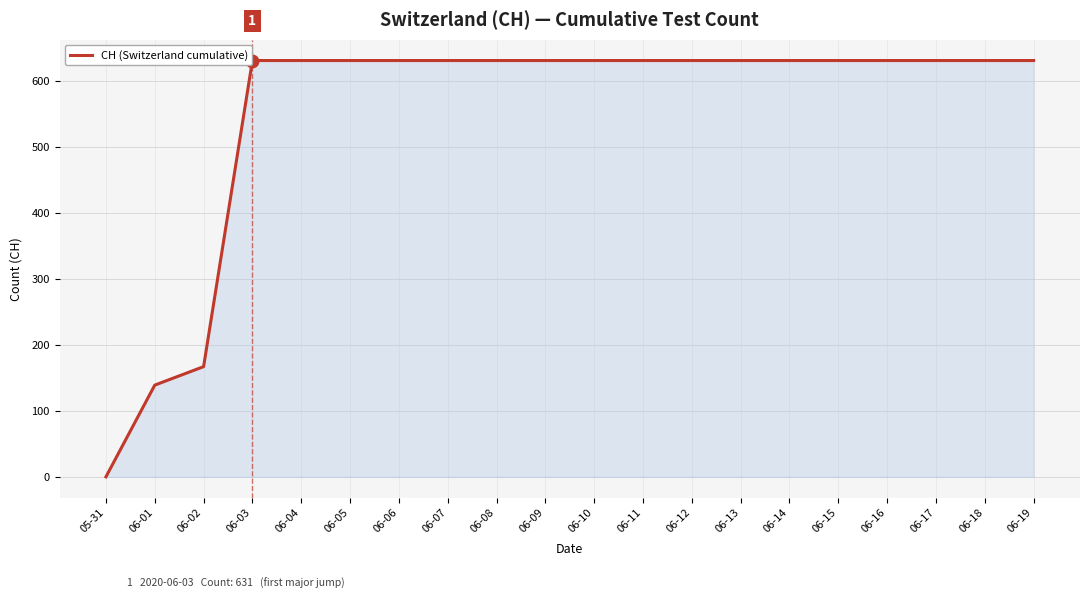

What position from the left is 06-04?

5